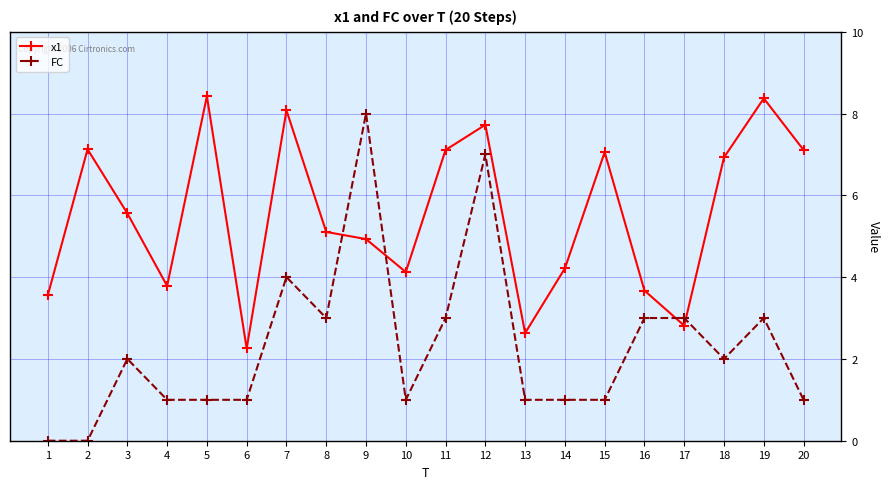

Is it true that x1 equals 5.6 at 3?

True